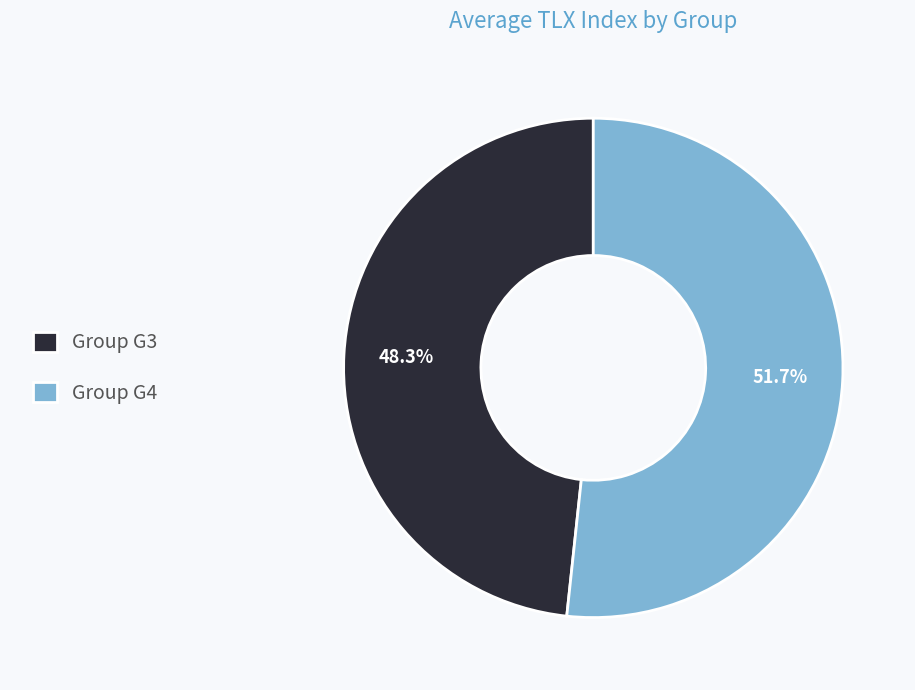

How many slices are in this pie chart?

2